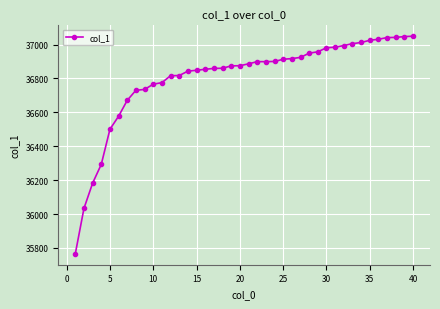

What is the value of the 27th point from the left?

36924